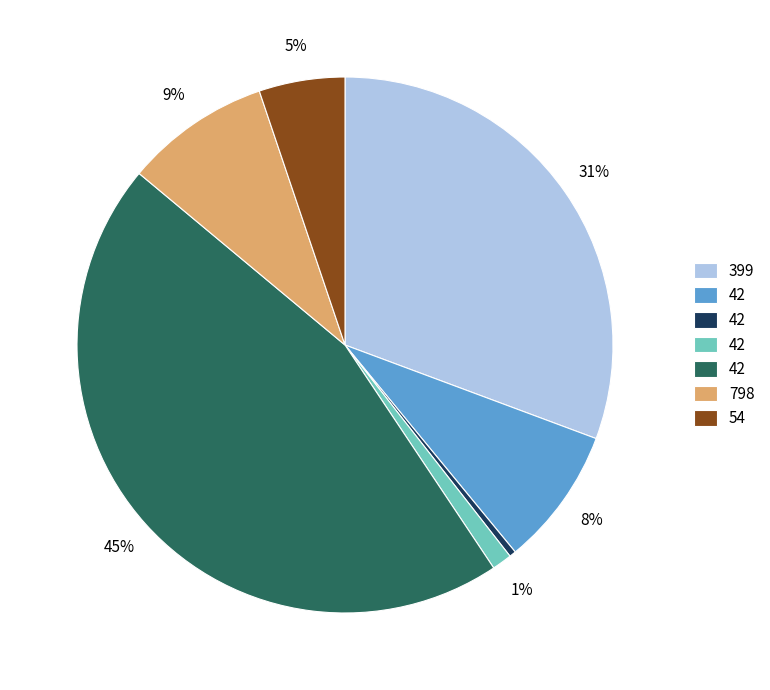

To the nearest percent, what is the average slice percentage?

14%